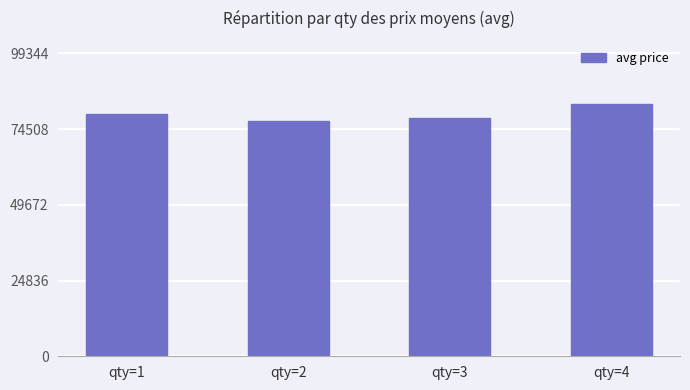

Reading left to right, what are all the values shown in this chart?

79327	77033	78043	82787